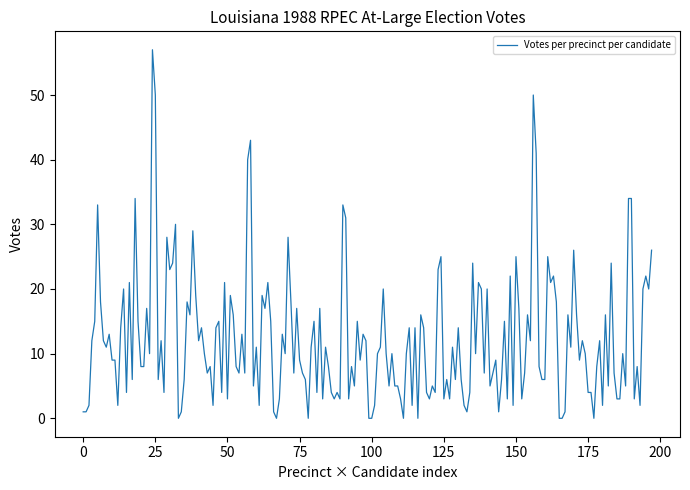

What is the difference between the maximum and minimum values?

57